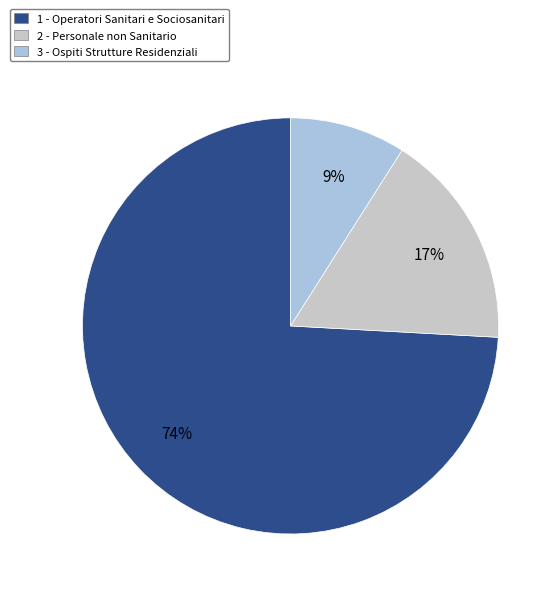

Between 3 - Ospiti Strutture Residenziali and 2 - Personale non Sanitario, which is larger?

2 - Personale non Sanitario